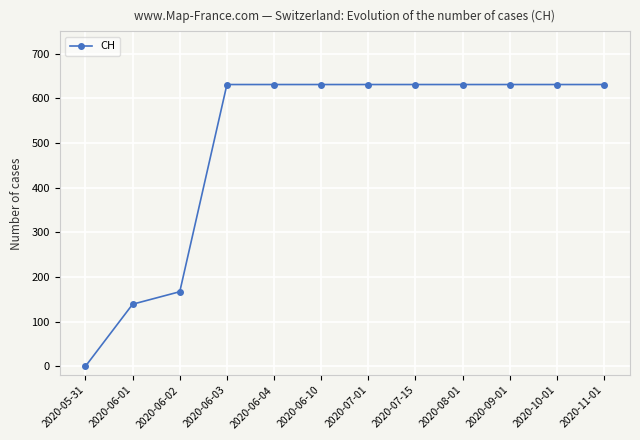

Reading right to left, list all the values displayed in this chart.

2020-11-01=631	2020-10-01=631	2020-09-01=631	2020-08-01=631	2020-07-15=631	2020-07-01=631	2020-06-10=631	2020-06-04=631	2020-06-03=631	2020-06-02=167	2020-06-01=139	2020-05-31=0